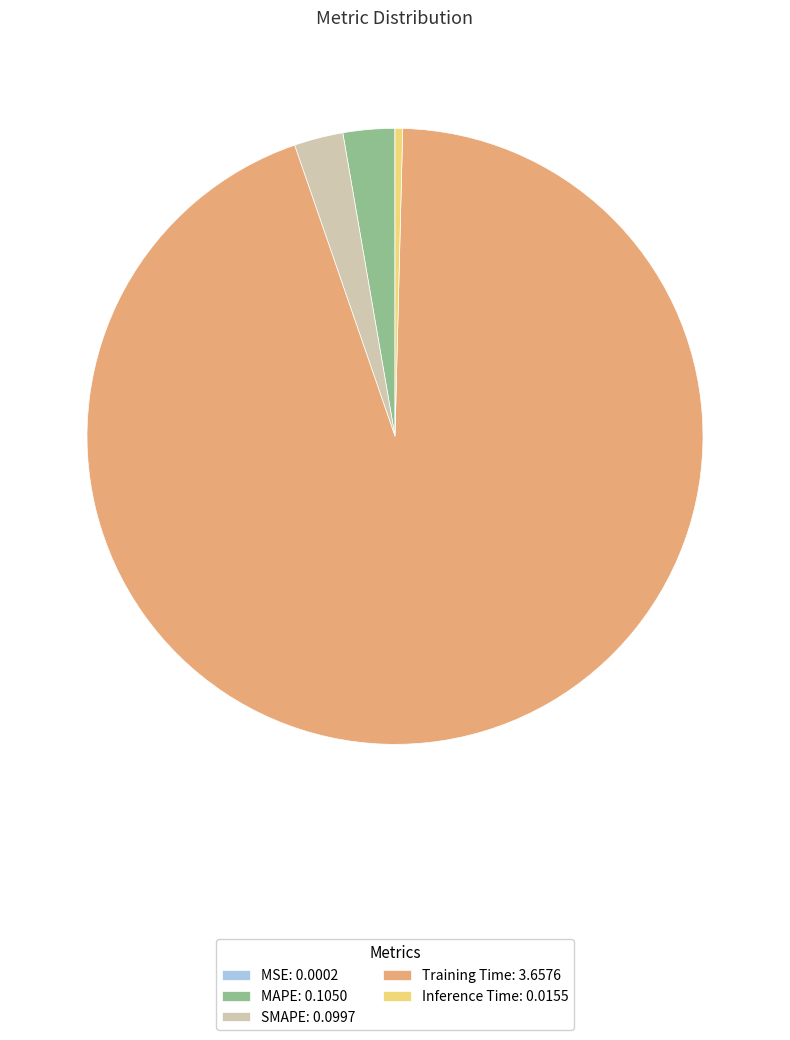

True or false: Inference Time: 0.0155 accounts for 0% of the total.

True